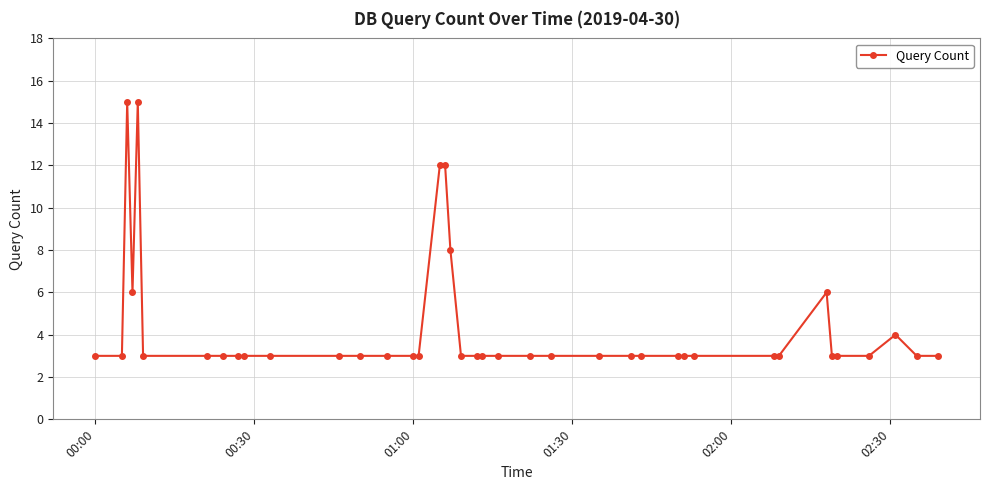

What is the greatest value displayed?

15